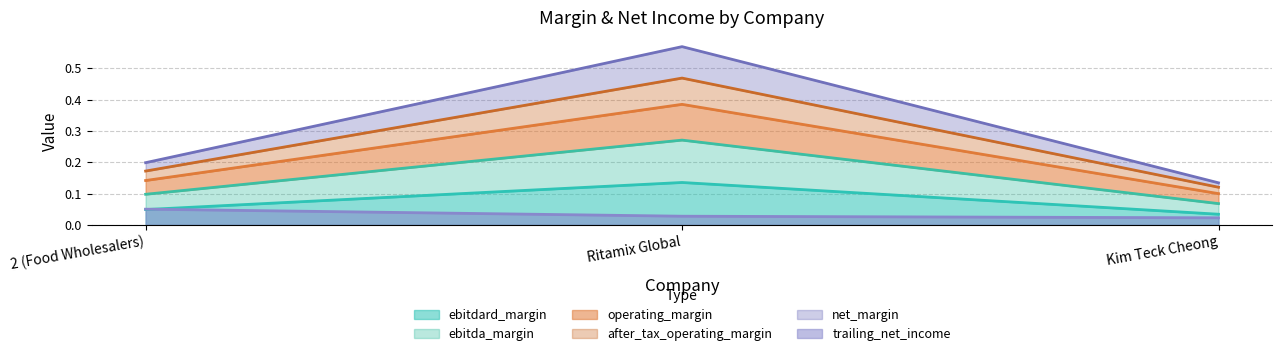

Reading right to left, what are all the values shown in this chart?

ebitdard_margin: 0.0	0.1	0.0
ebitda_margin: 0.1	0.3	0.1
operating_margin: 0.1	0.4	0.1
after_tax_operating_margin: 0.1	0.5	0.2
trailing_net_income: 0.0	0.0	0.1
net_margin: 0.1	0.6	0.2